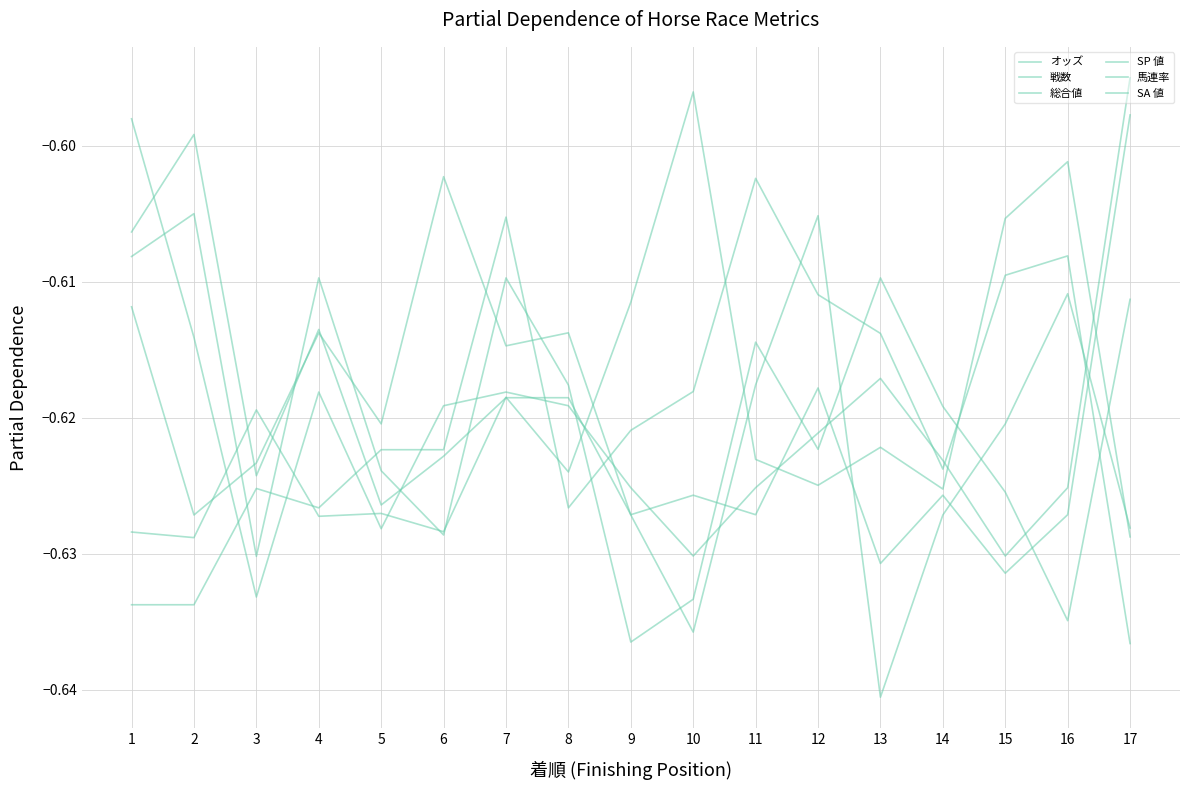

Is it true that 戦数 equals -0.6 at 16?

True